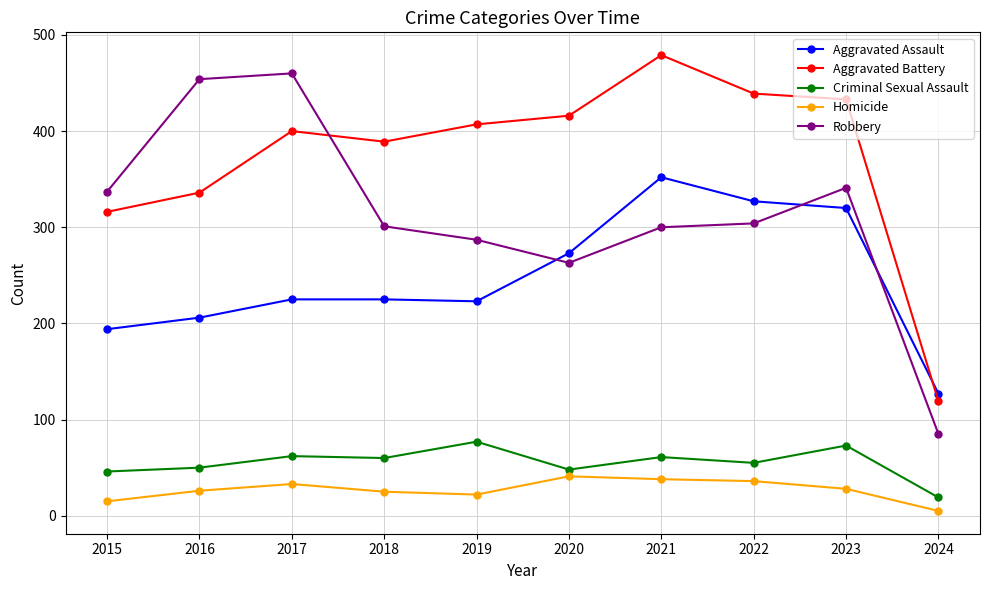

The Aggravated Assault series shows 194 at 2015. True or false?

True